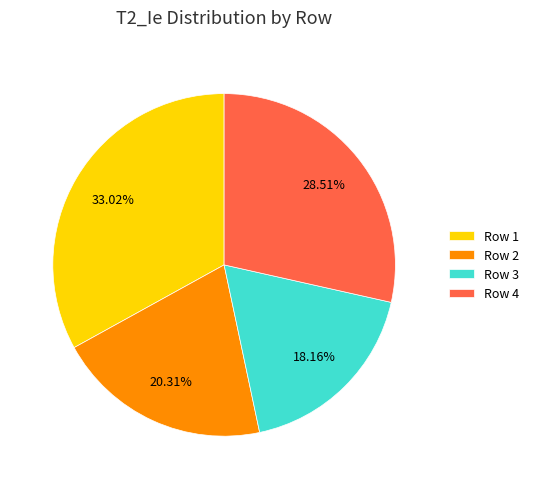

Is there any slice that represents more than half of the pie?

No